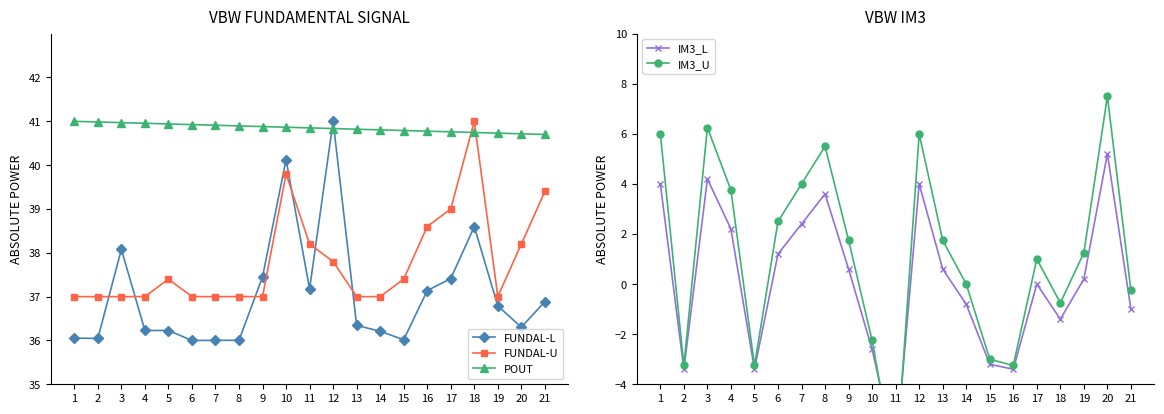

What is the average value of the FUNDAL-U series?

37.8